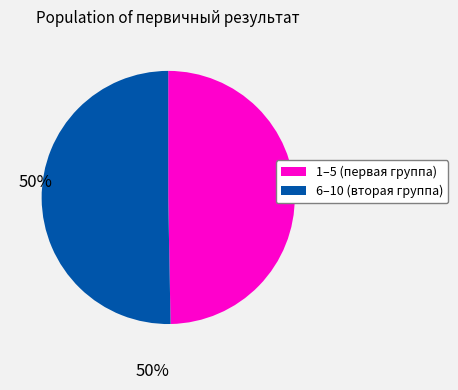

Does any single category account for the majority?

Yes